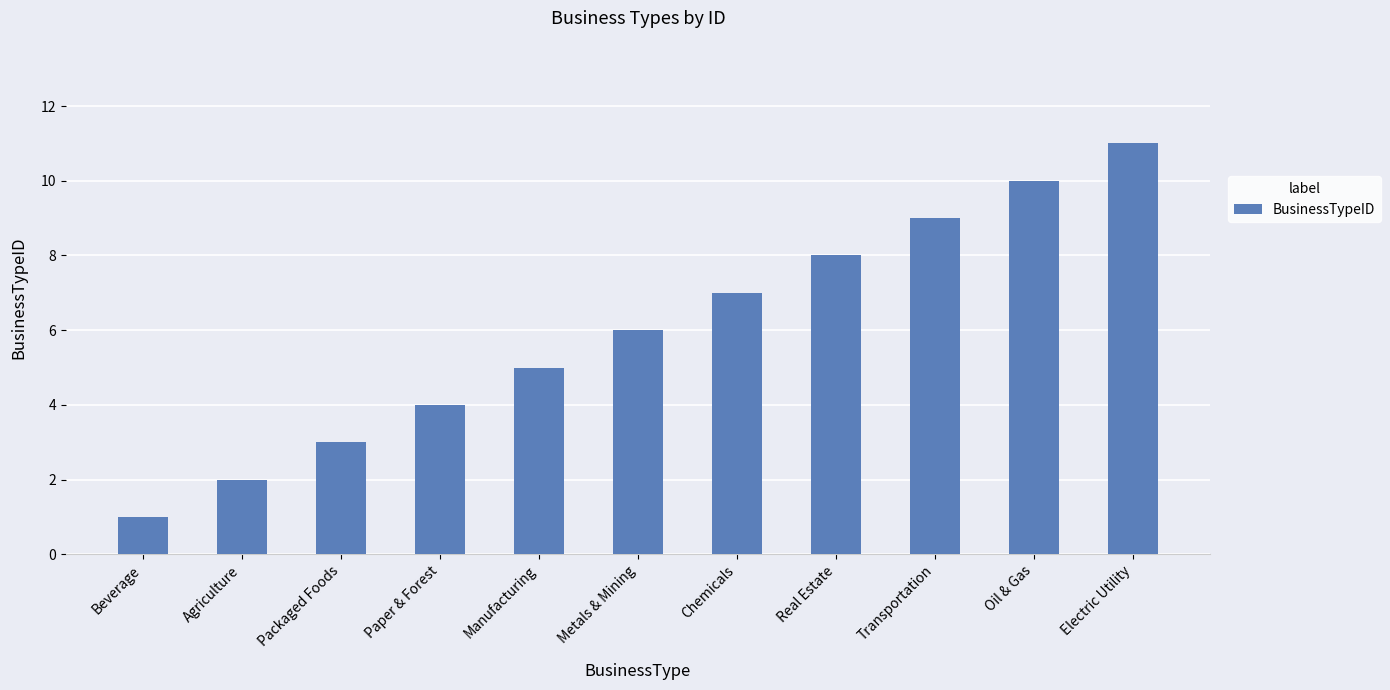

What is the change in value from Chemicals to Transportation?

+2